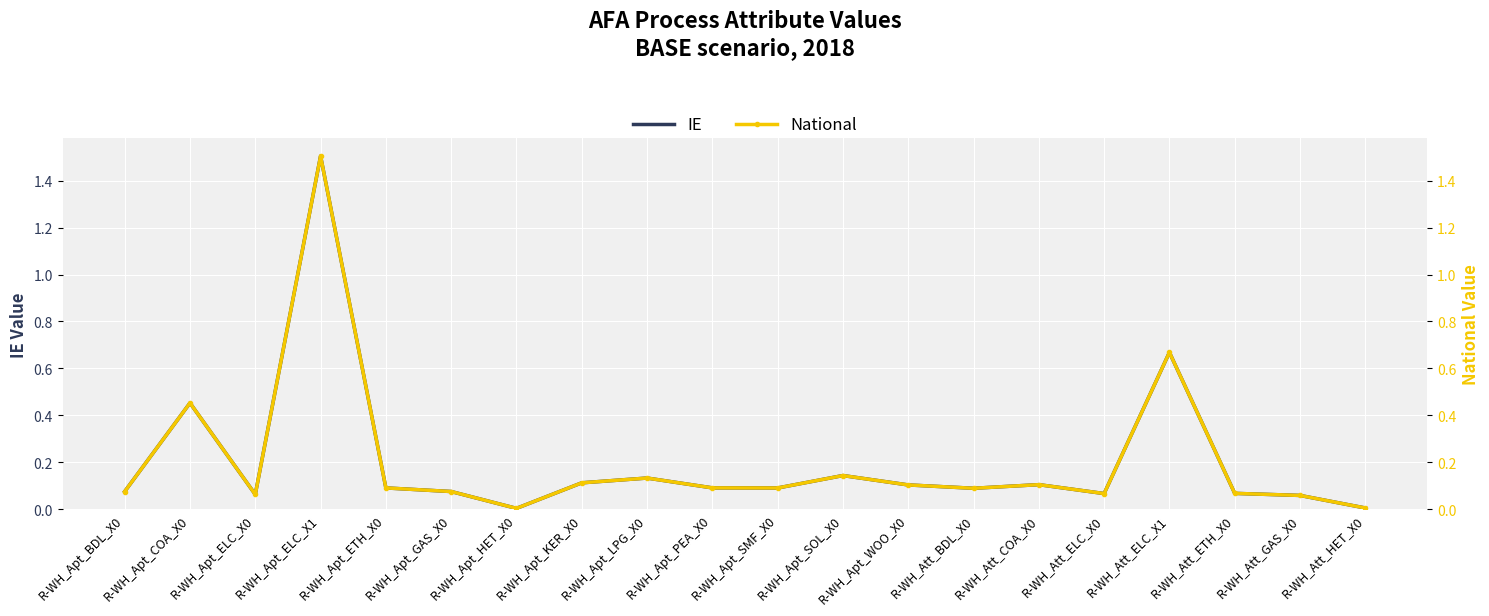

True or false: IE has a value of 0.0 at R-WH_Att_HET_X0.

True